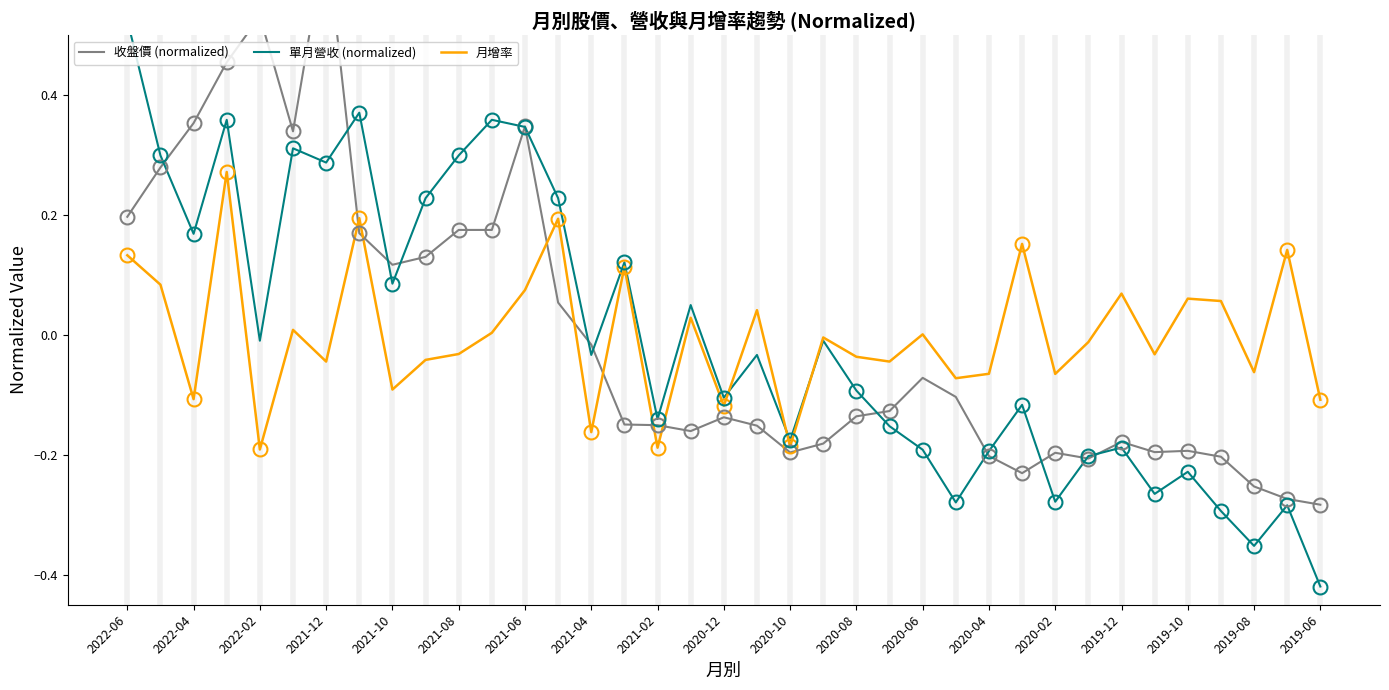

Is it true that 月增率 equals 0.2 at 2022-06?

False